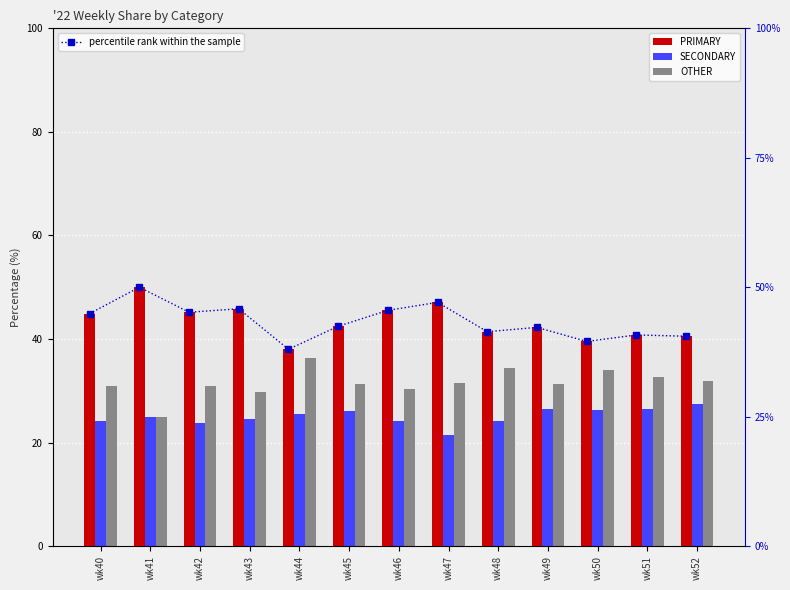

Reading left to right, what are all the values shown in this chart?

PRIMARY: 44.9	50.0	45.2	45.8	38.0	42.5	45.5	47.1	41.4	42.2	39.5	40.8	40.5
SECONDARY: 24.2	25.0	23.9	24.5	25.6	26.2	24.1	21.4	24.2	26.4	26.4	26.5	27.5
OTHER: 30.9	25.0	31.0	29.7	36.4	31.3	30.4	31.5	34.3	31.3	34.1	32.7	31.9
percentile rank within the sample: 44.9	50.0	45.2	45.8	38.0	42.5	45.5	47.1	41.4	42.2	39.5	40.8	40.5